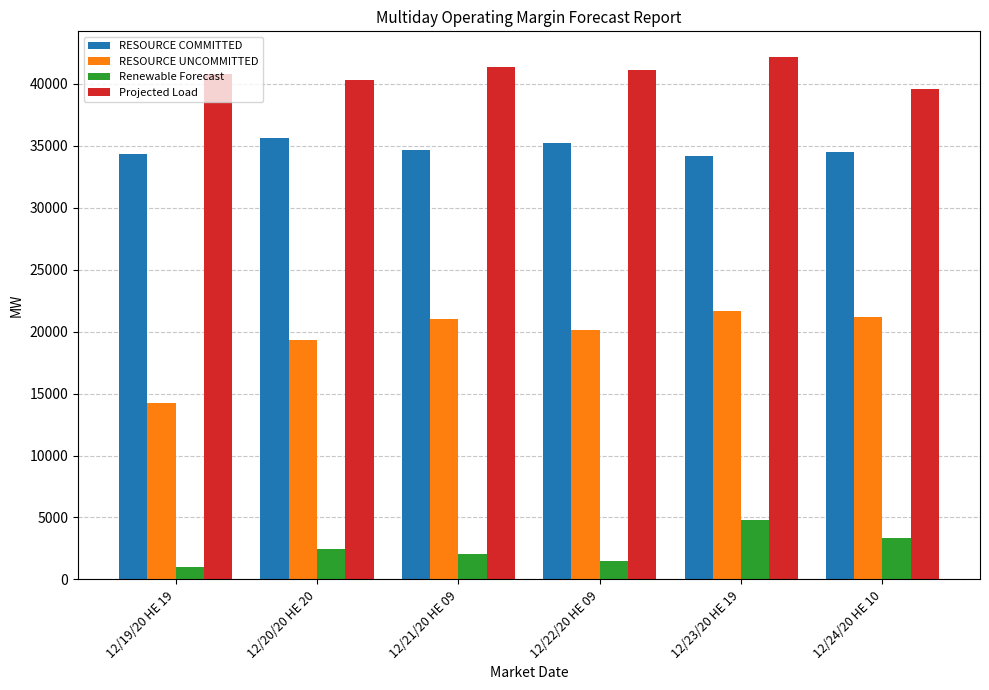

What is the sum of all Projected Load values?

245176.0